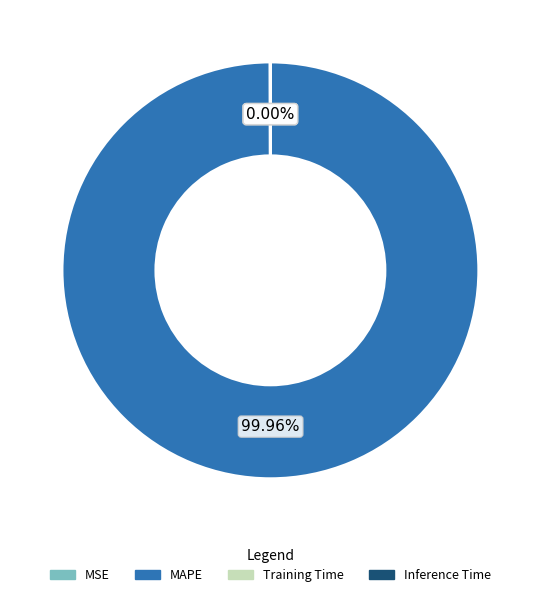

What is the majority slice?

MAPE